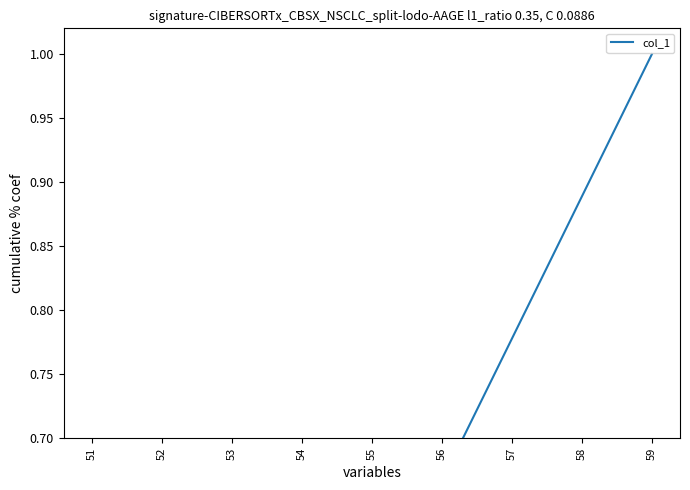

Reading left to right, transcribe all the data shown in this chart.

51=0.1	52=0.2	53=0.3	54=0.4	55=0.6	56=0.7	57=0.8	58=0.9	59=1.0